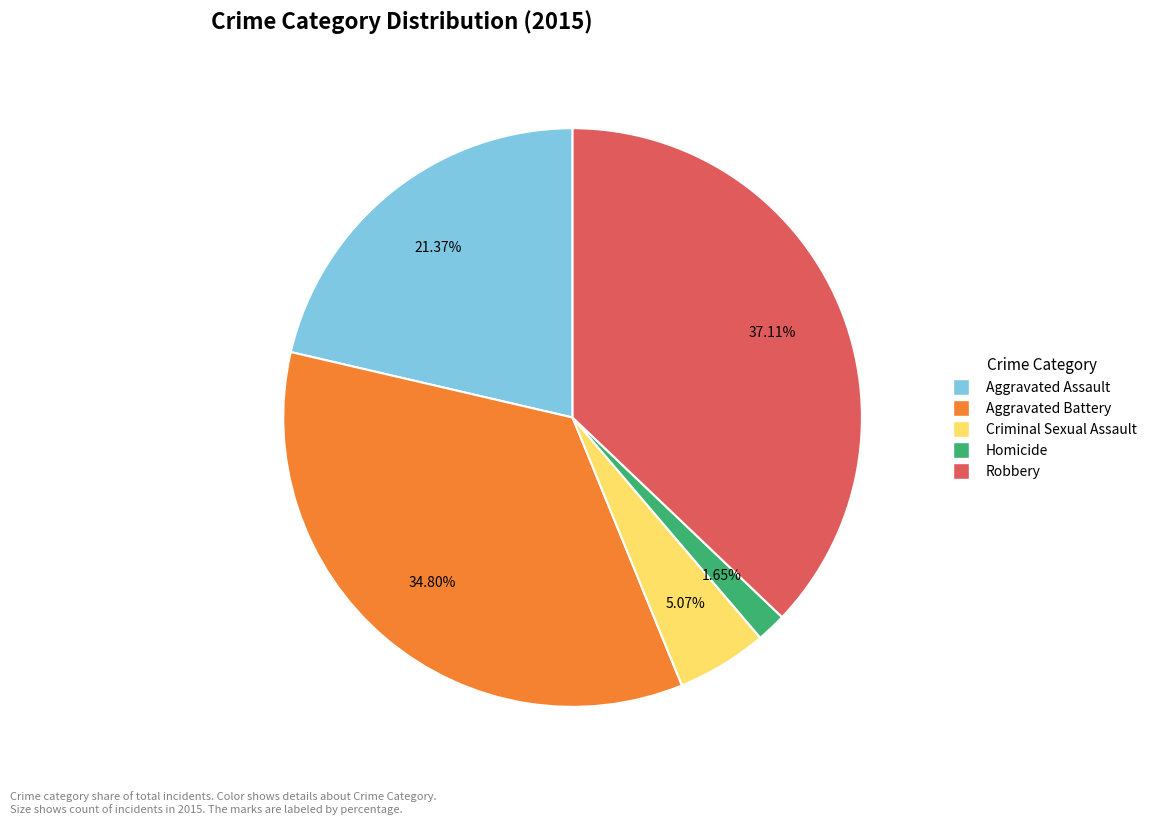

Which category has the smallest portion of the pie?

Homicide